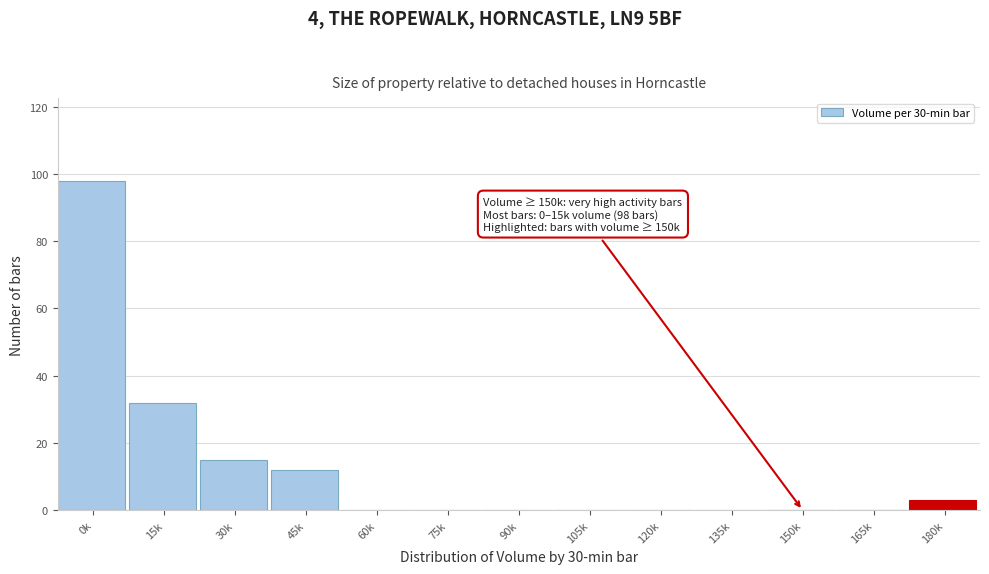

Reading left to right, extract all data points from this chart.

0k=98	15k=32	30k=15	45k=12	60k=0	75k=0	90k=0	105k=0	120k=0	135k=0	150k=0	165k=0	180k=3